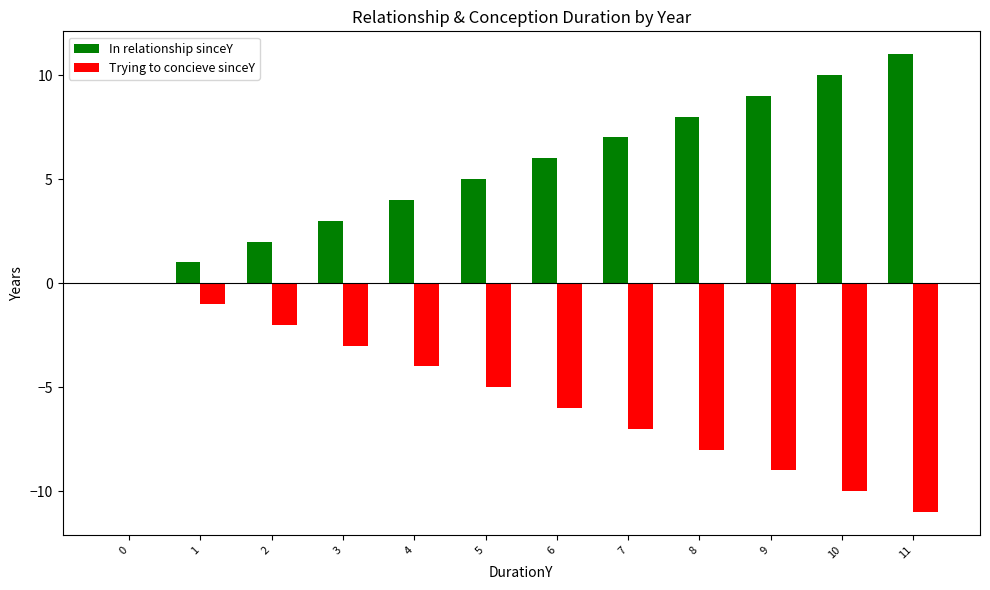

Is it true that Trying to concieve sinceY equals 6 at 0?

False